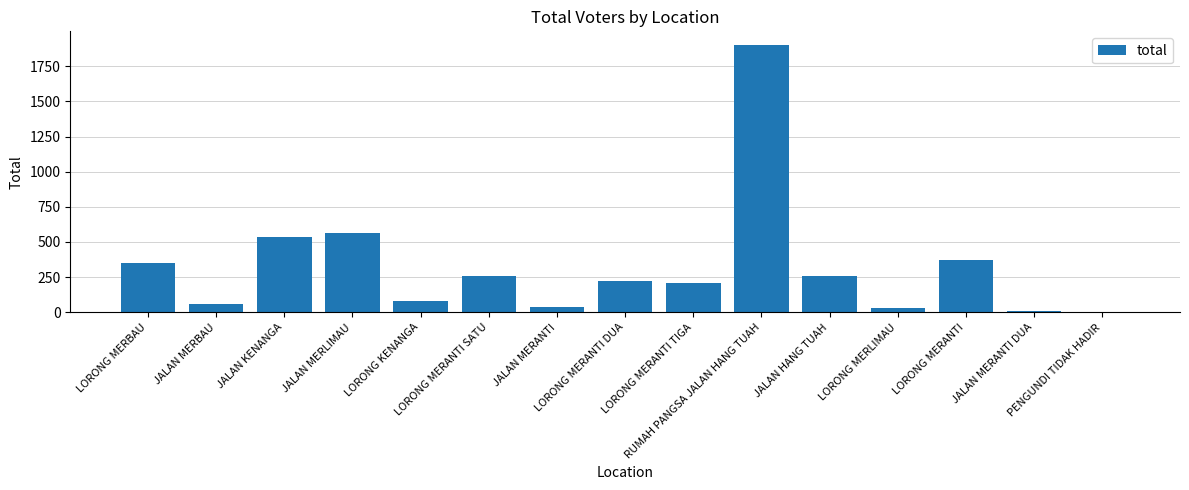

What is the sum of all values?

4898